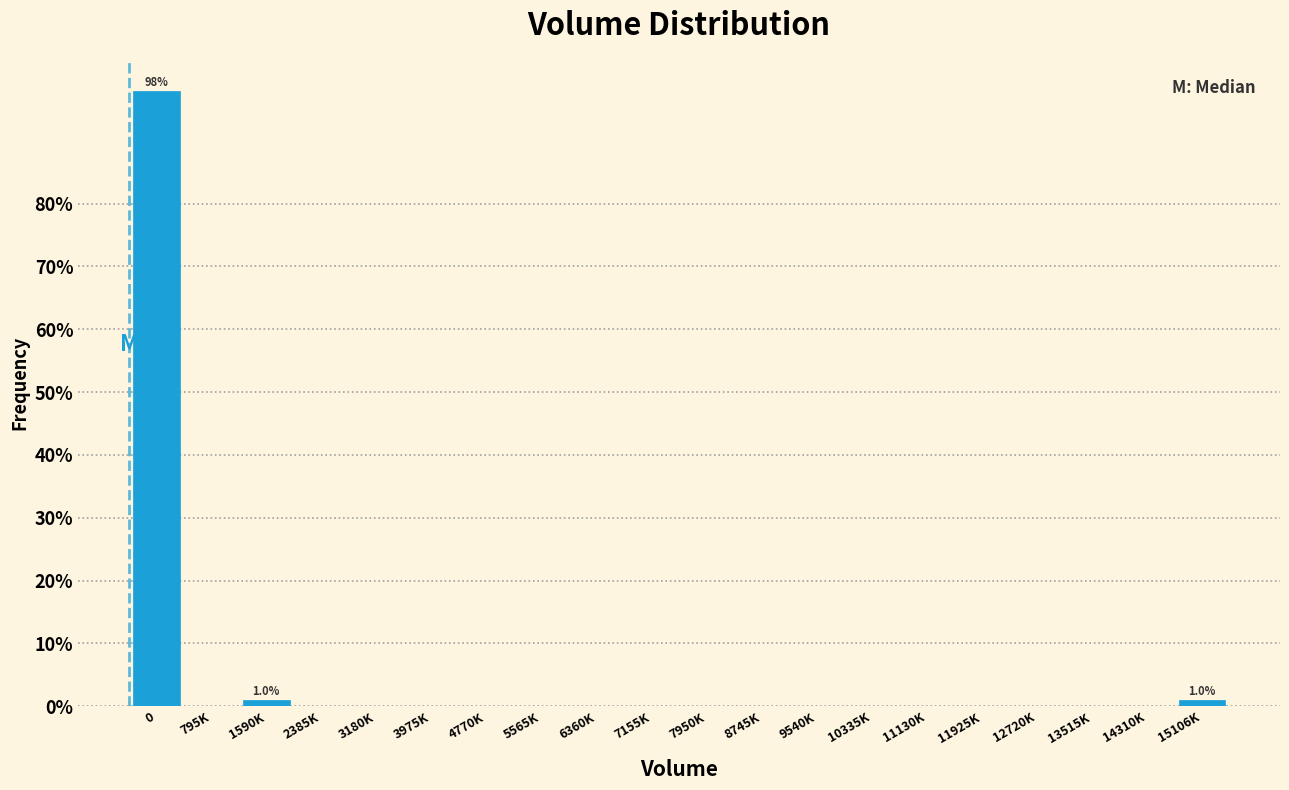

Reading left to right, what are all the values shown in this chart?

0=98.0	795K=0.0	1590K=1.0	2385K=0.0	3180K=0.0	3975K=0.0	4770K=0.0	5565K=0.0	6360K=0.0	7155K=0.0	7950K=0.0	8745K=0.0	9540K=0.0	10335K=0.0	11130K=0.0	11925K=0.0	12720K=0.0	13515K=0.0	14310K=0.0	15106K=1.0